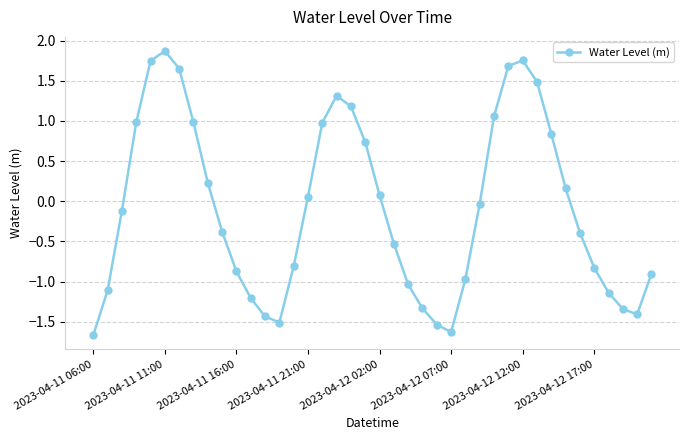

Count the number of values greater than 0.

18